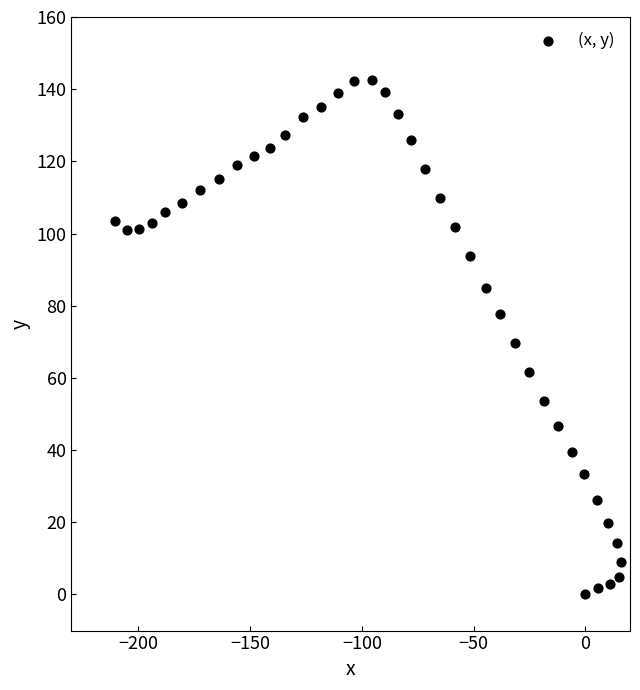

What is the range of Y values (max minus min)?

142.6